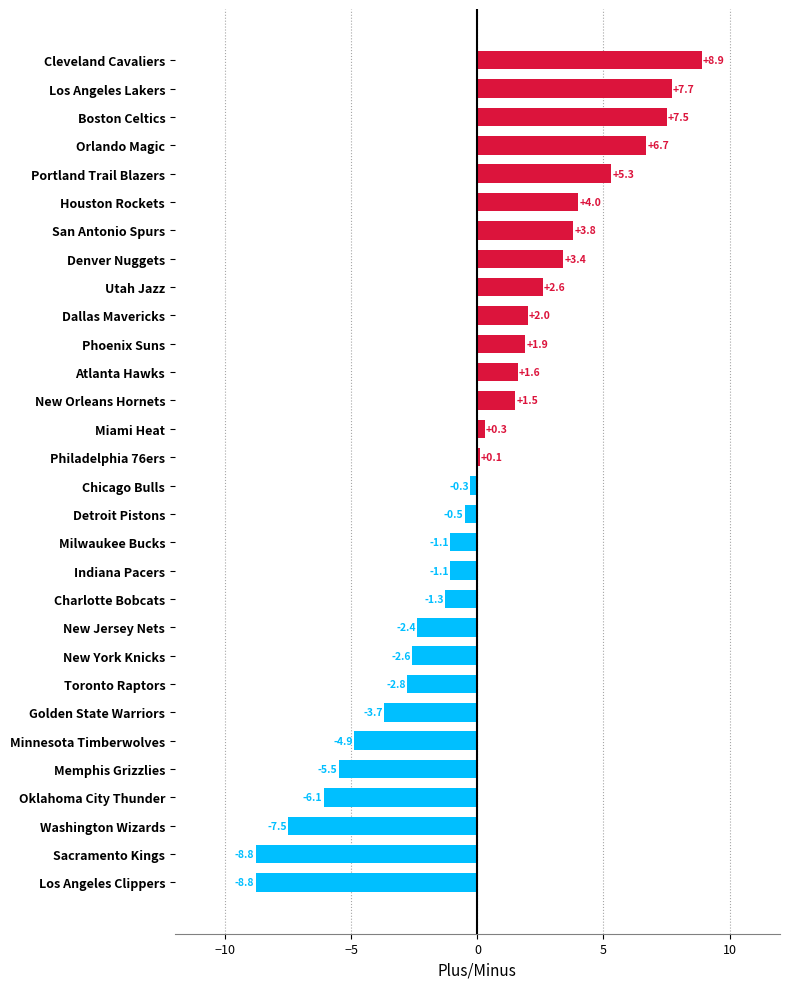

Read the value at Washington Wizards.

-7.5